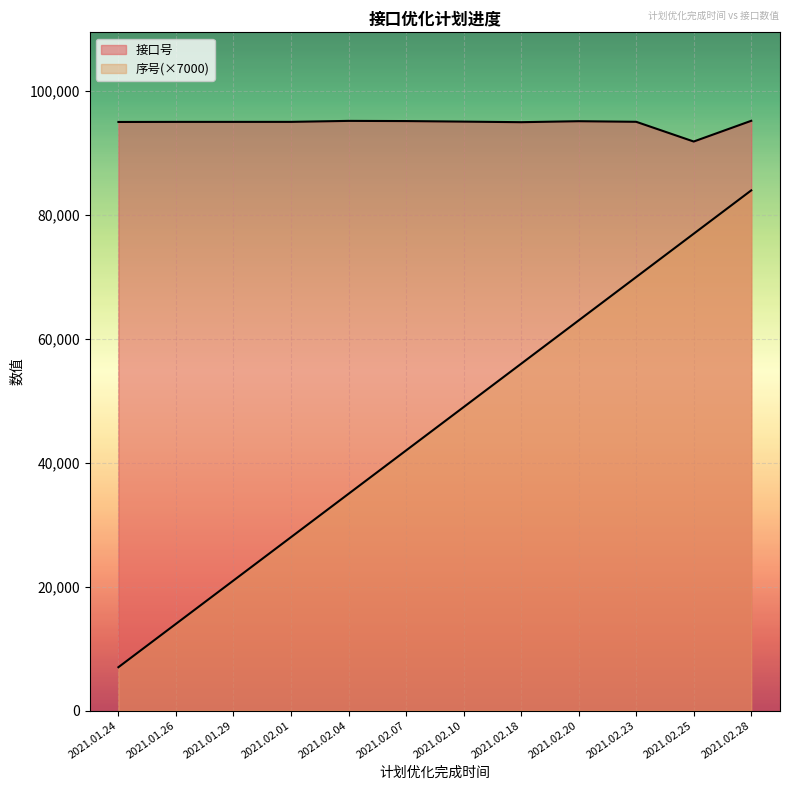

List the labels in order of 接口号 value, smallest first.

2021.02.25, 2021.02.18, 2021.01.24, 2021.01.26, 2021.01.29, 2021.02.01, 2021.02.23, 2021.02.10, 2021.02.20, 2021.02.07, 2021.02.04, 2021.02.28